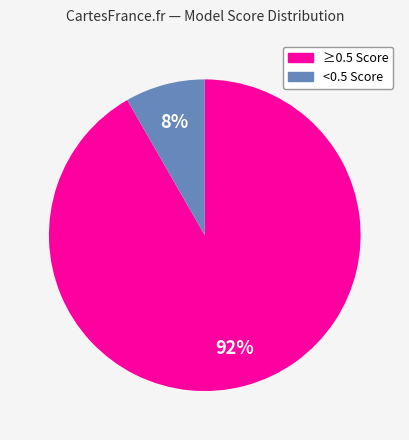

To the nearest percent, what is the average slice percentage?

50%